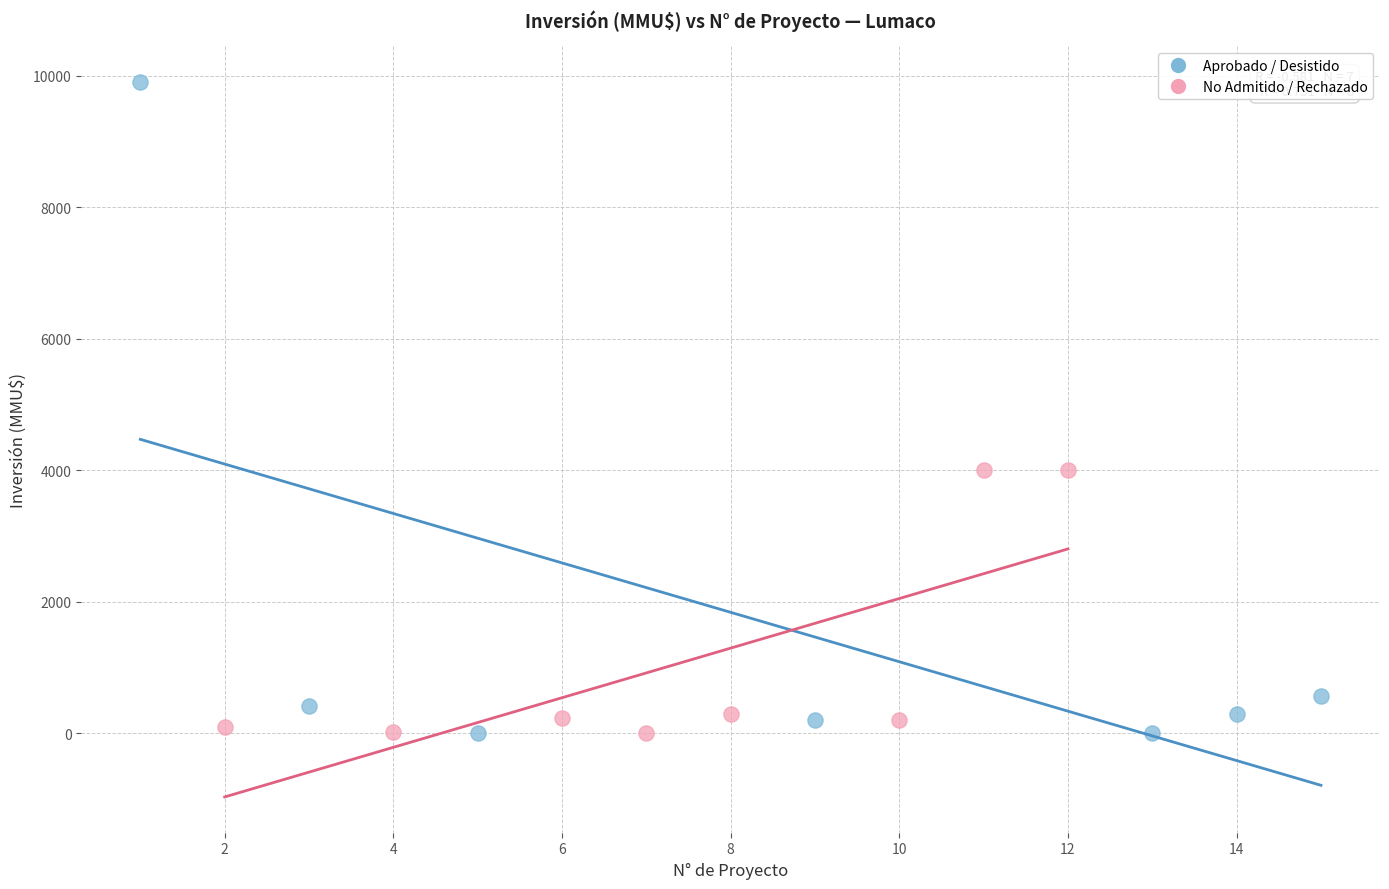

Which series has the widest spread of Y values?

Aprobado / Desistido